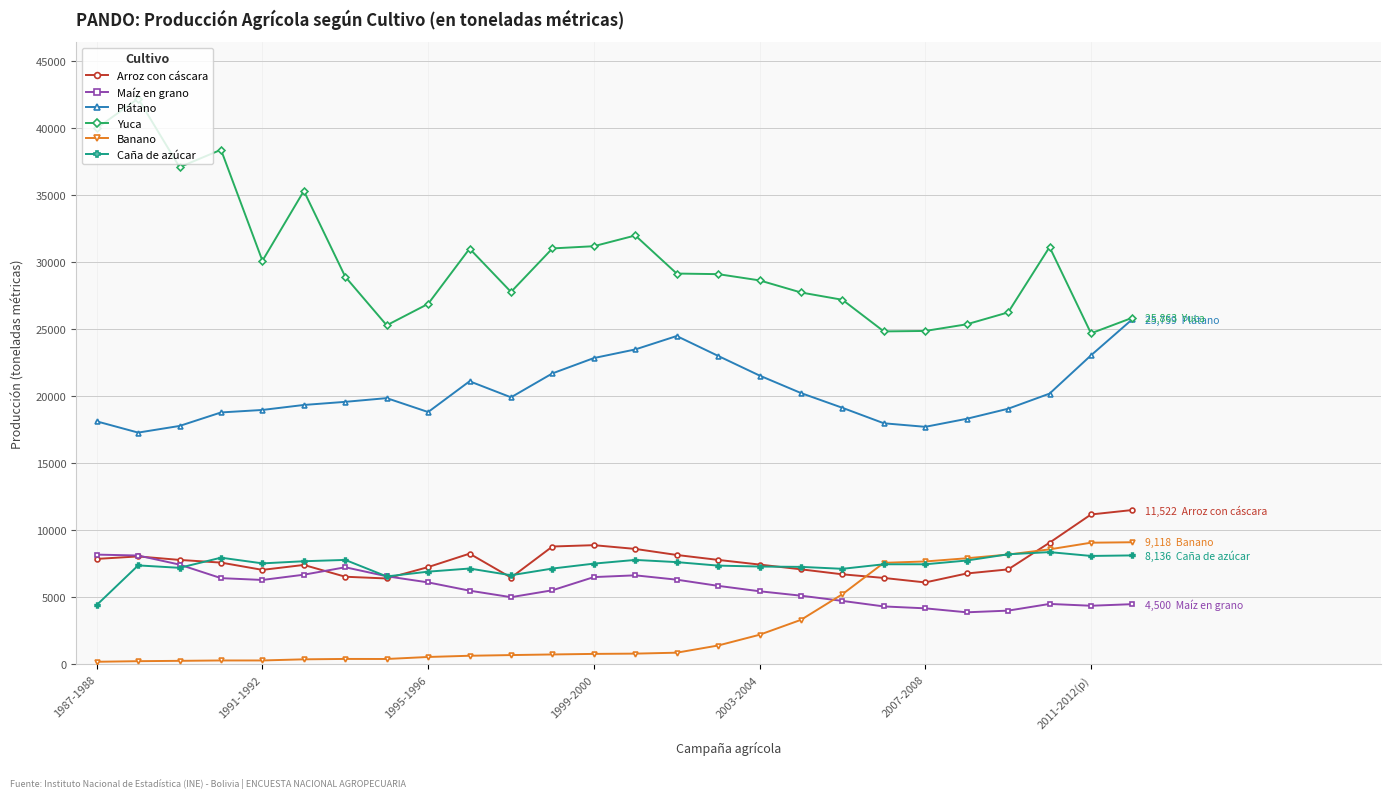

Which series has the widest spread of values?

Yuca